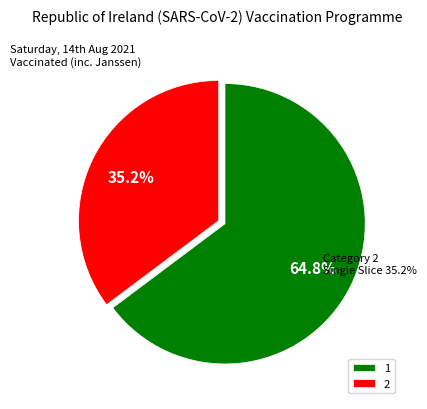

What is the ratio of the value at 2 to the value at 1?

0.5